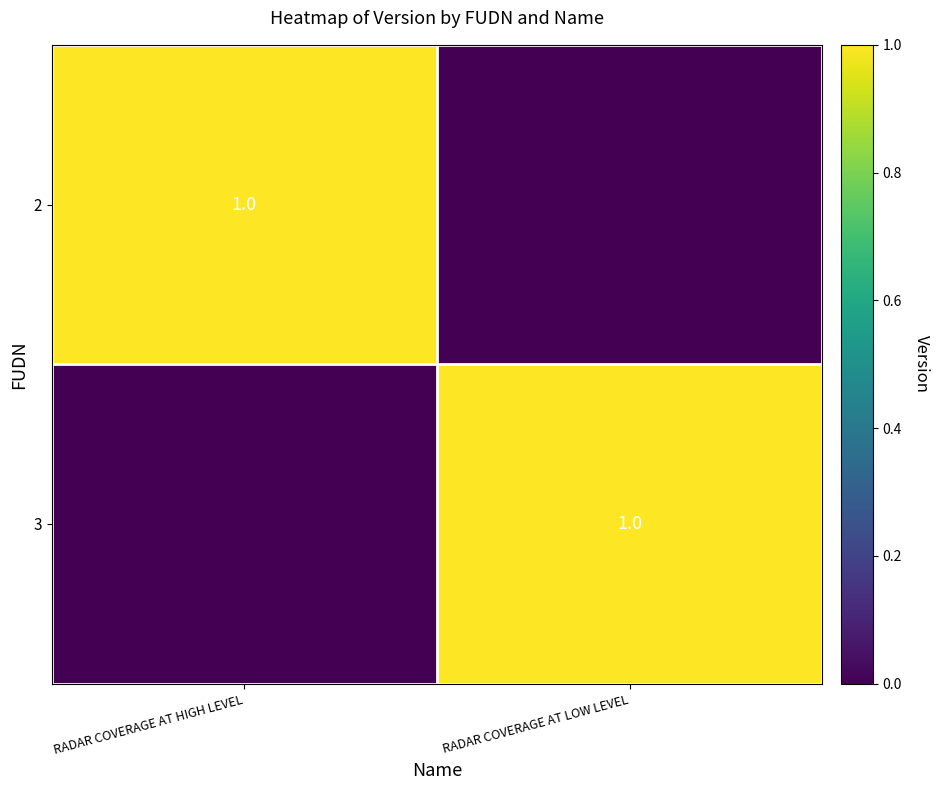

The value of 3 at RADAR COVERAGE AT LOW LEVEL is 1. True or false?

True